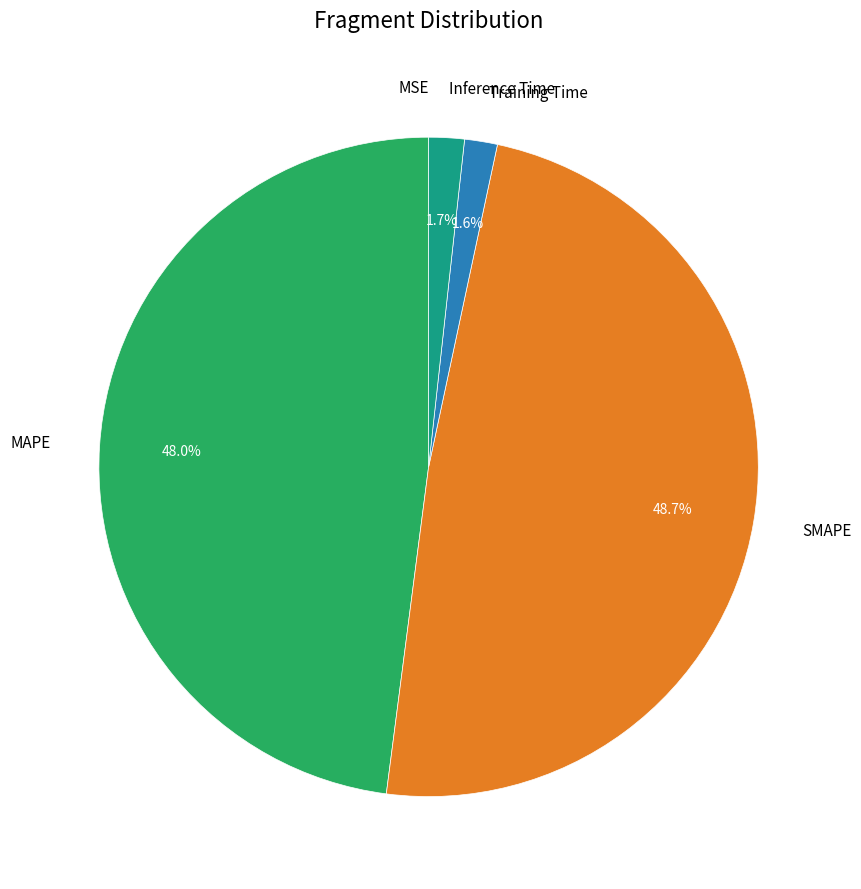

To the nearest percent, what is the difference between the largest and smallest slice percentages?

49%